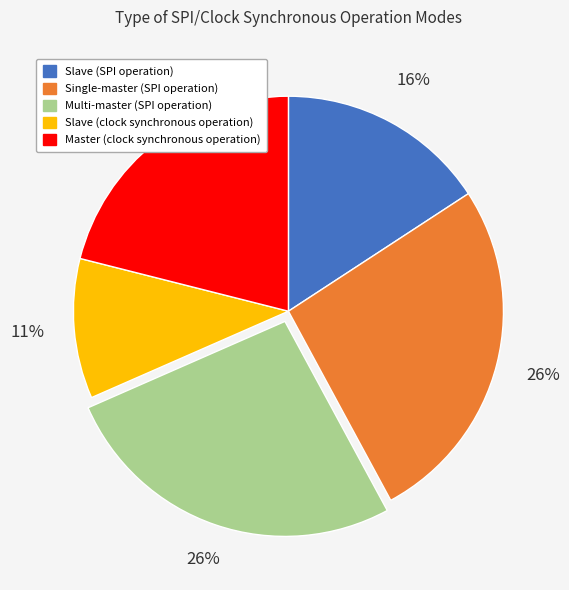

To the nearest percent, what is the average slice percentage?

20%